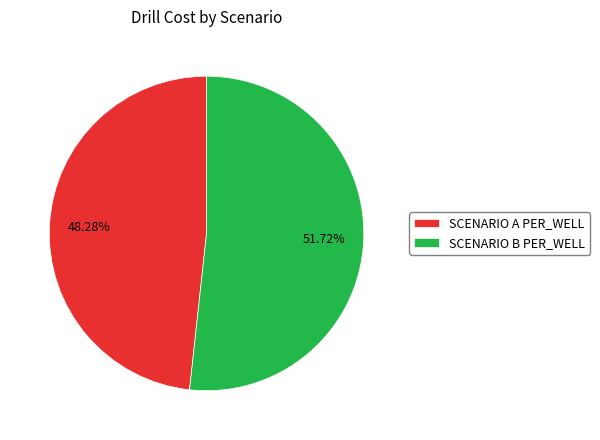

Which has a higher value, SCENARIO A PER_WELL or SCENARIO B PER_WELL?

SCENARIO B PER_WELL